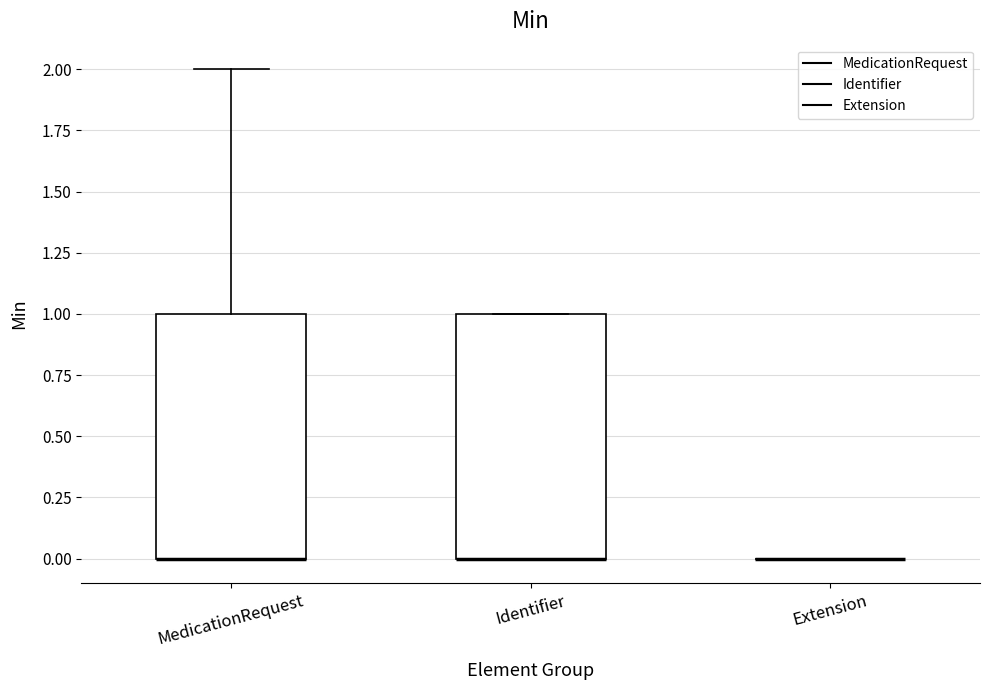

Reading left to right, read every box against the y-axis: the position of its median line, the range the box covers, and the ends of its whiskers. The values are not printed on the chart, so give them approximately, as read against the axis.

MedicationRequest: median 0 (drawn on the box's lower edge), box 0 to 1, whiskers 0 to 2
Identifier: median 0 (drawn on the box's lower edge), box 0 to 1, whiskers 0 to 1
Extension: box collapsed to a line at 0, whiskers 0 to 0